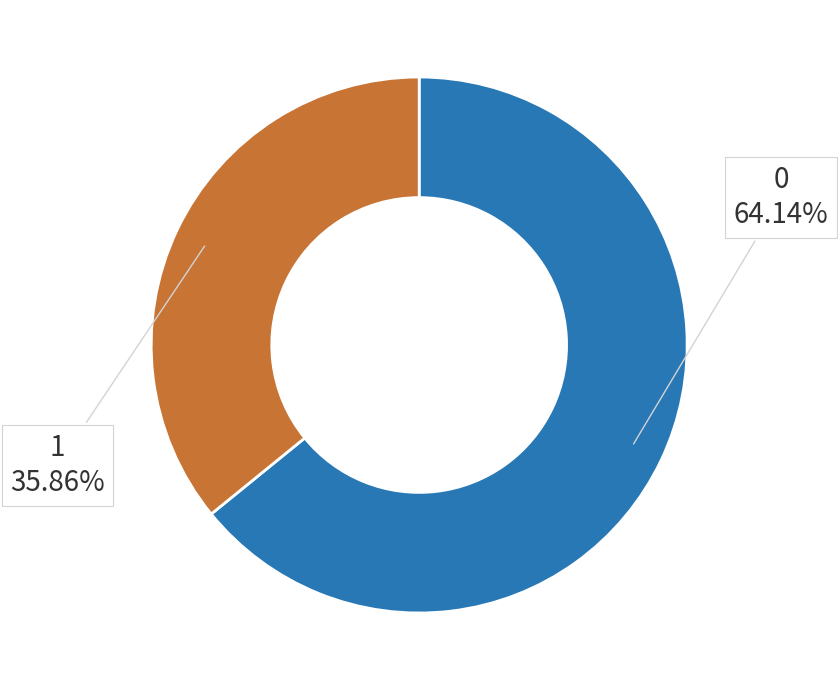

The 0 slice represents 77% of the pie. True or false?

False